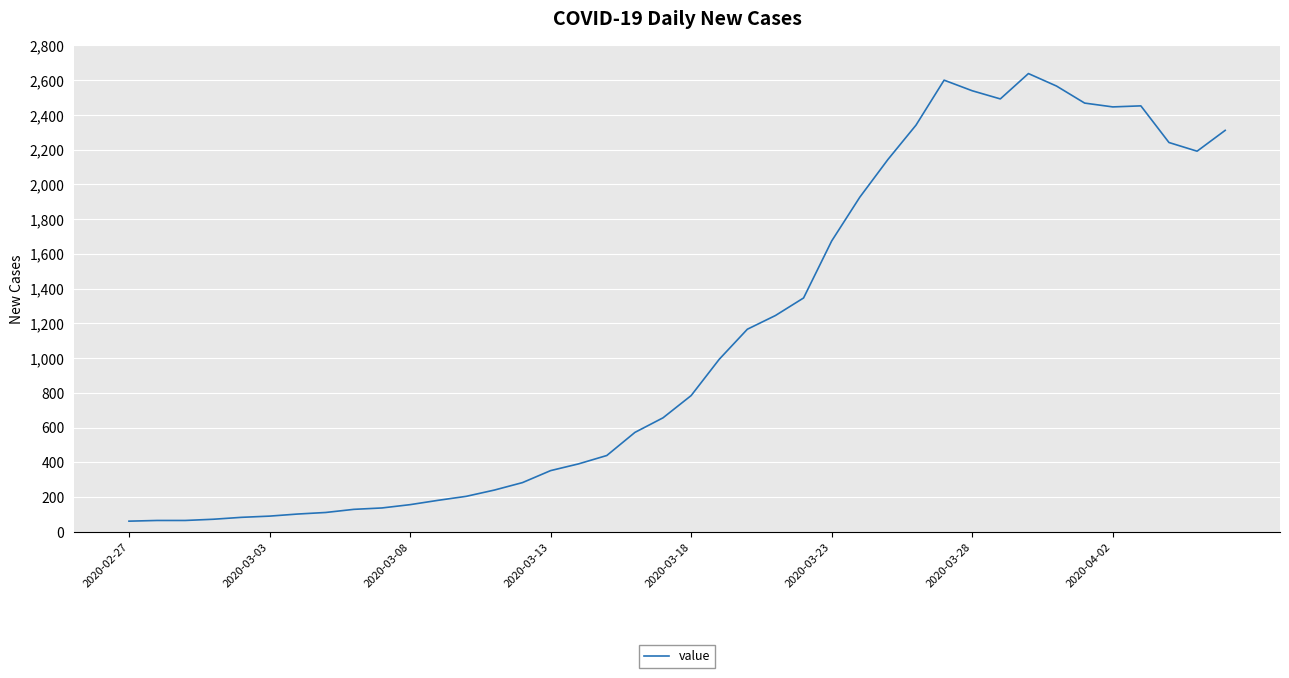

What is the difference between the maximum and minimum values?

2577